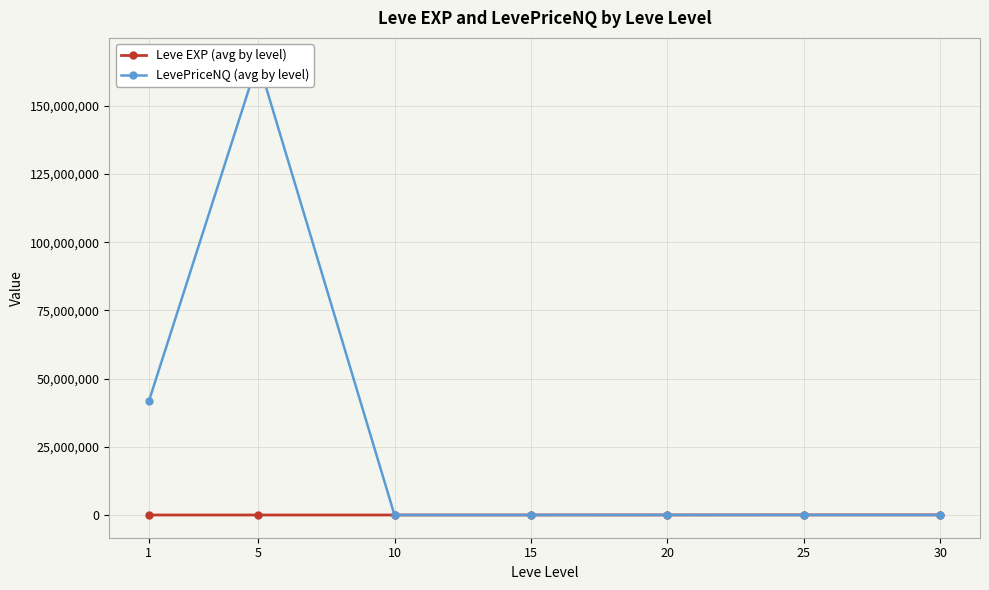

Reading left to right, transcribe all the data shown in this chart.

Leve EXP (avg by level): 468.5	2.3	5.3	7133.8	16961.7	32225.0	45822.5
LevePriceNQ (avg by level): 41702575.0	166589083.3	3478.7	4922.8	28835.8	6568.4	2940.7